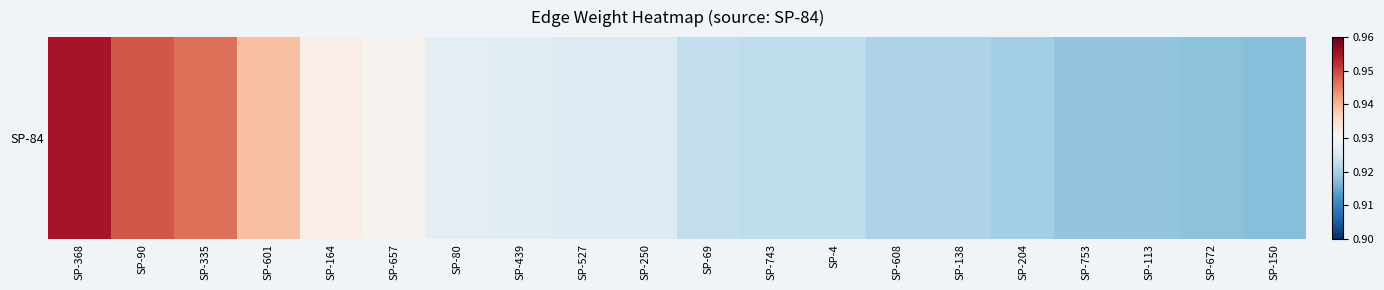

Which label corresponds to the smallest value in the chart?

SP-150